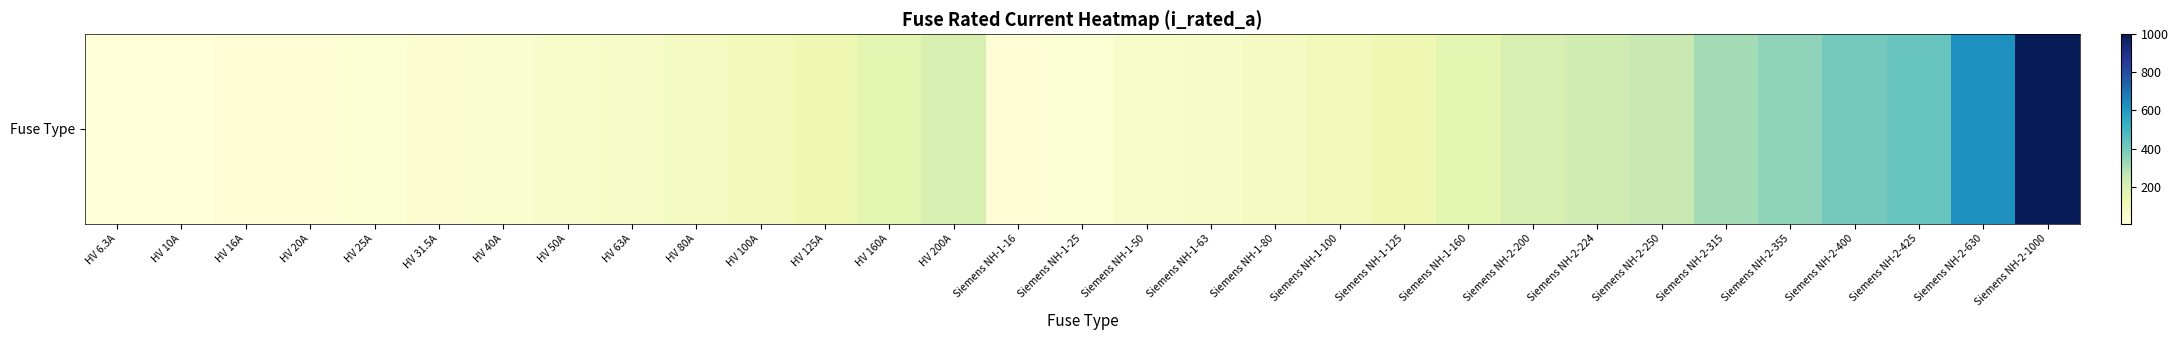

Where is the data nearest to the value 503?

Siemens NH-2-425